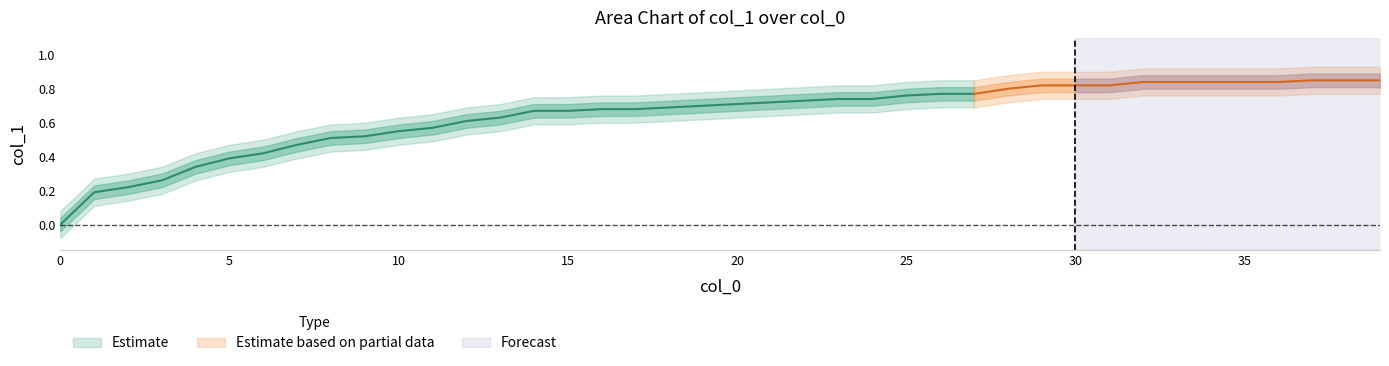

Which has a higher value, 23 or 16?

23